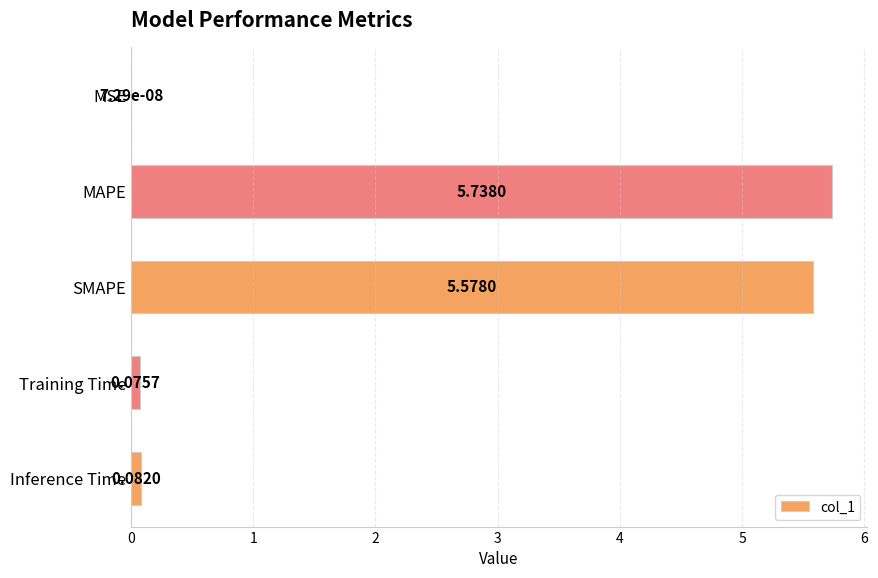

What is the sum of the values at MAPE and Inference Time?

5.8